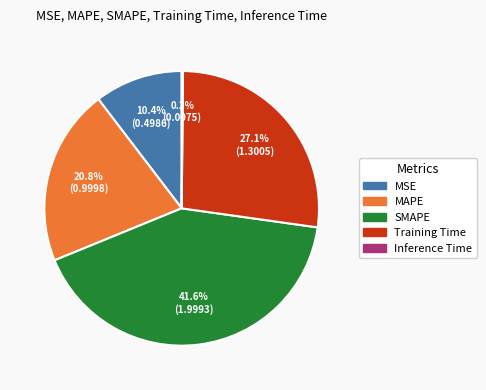

Is there a majority slice in this chart?

No